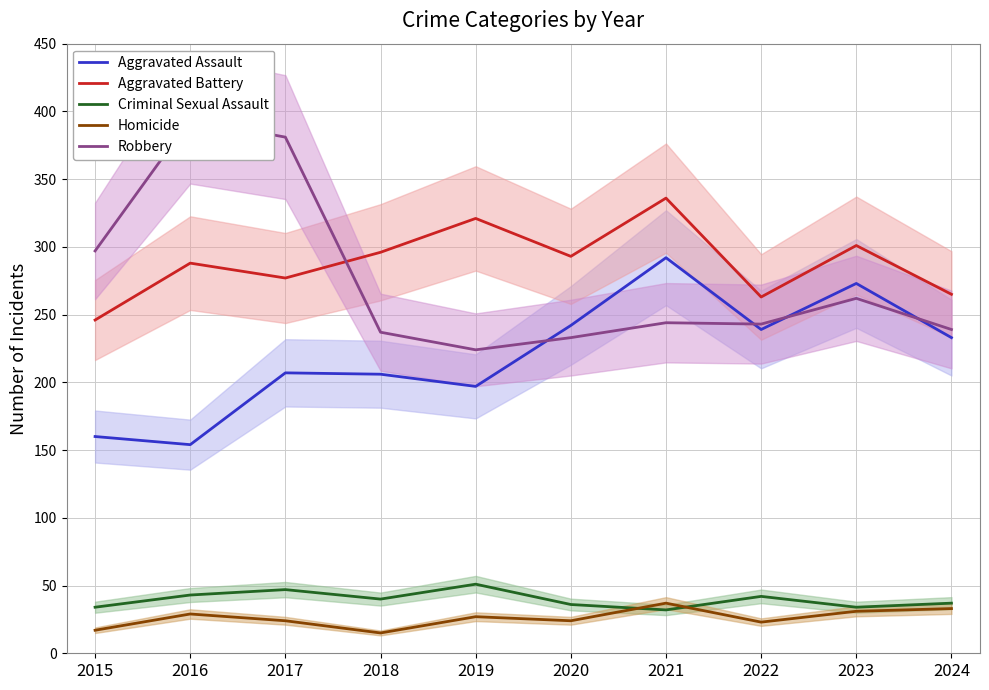

What is the value of the Robbery point at the 10th from the left?

239